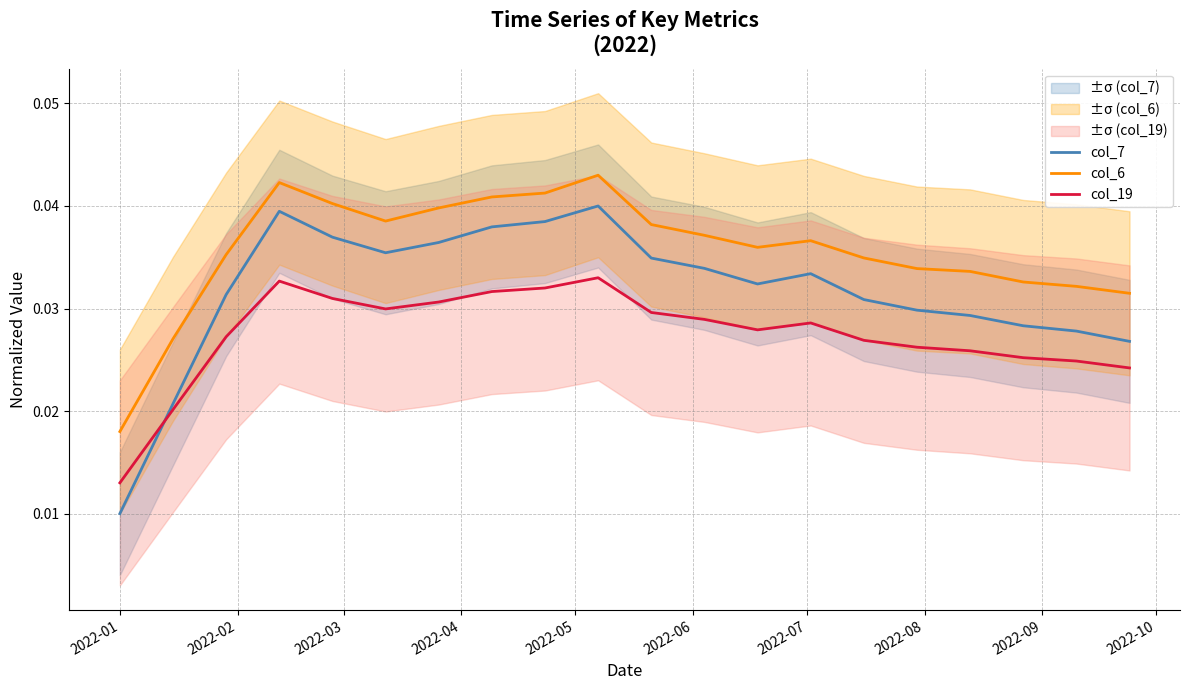

How many data points does each series have?

20